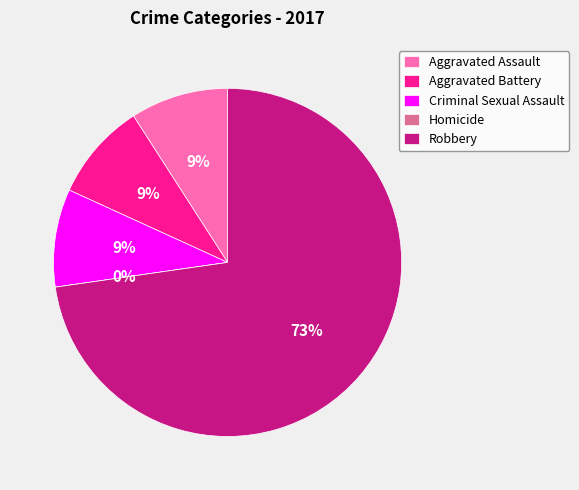

The Criminal Sexual Assault slice represents 9% of the pie. True or false?

True